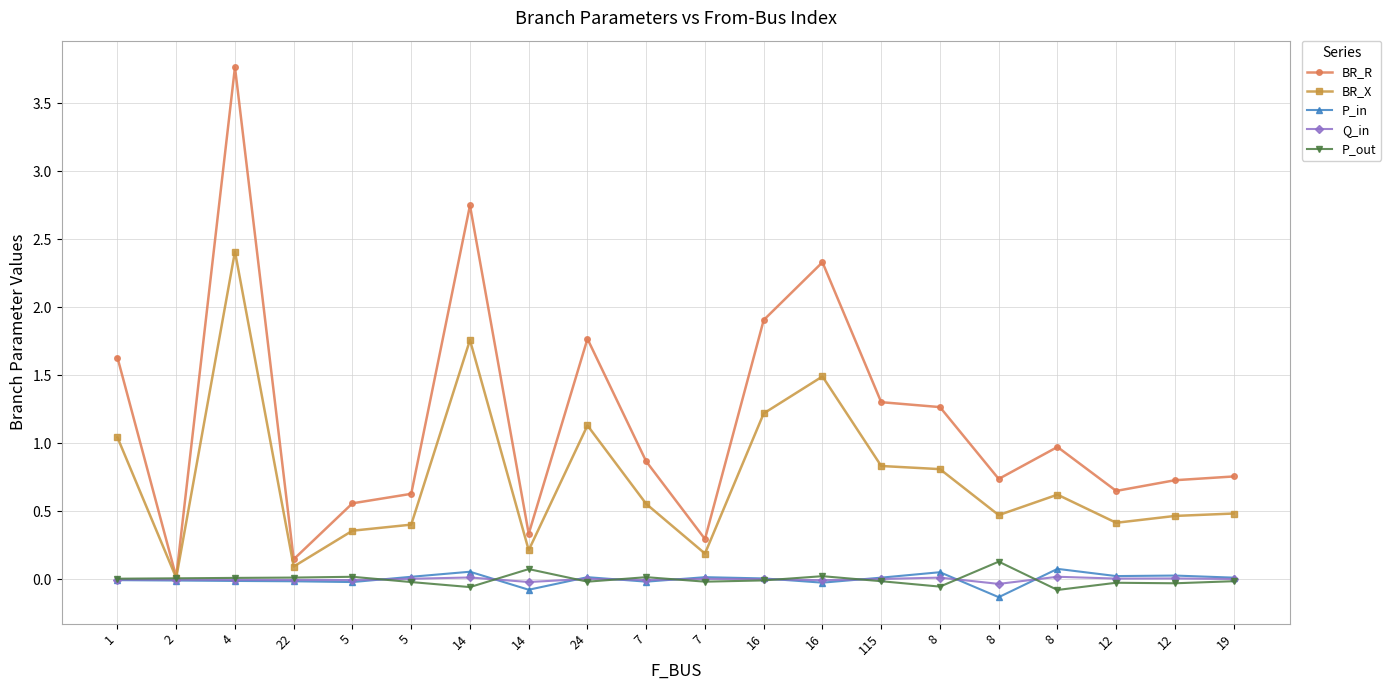

True or false: P_out has a value of 0.0 at 7.

False